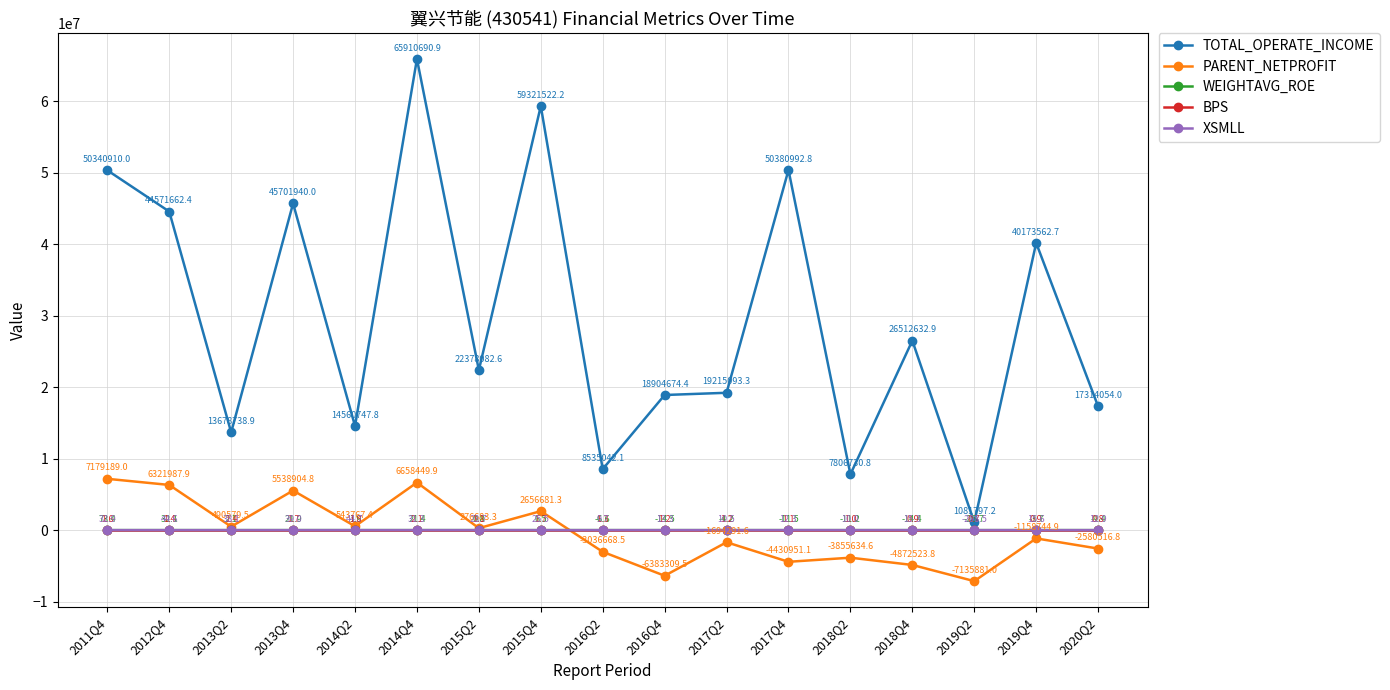

After their last crossing, which series has the higher values: WEIGHTAVG_ROE or BPS?

BPS